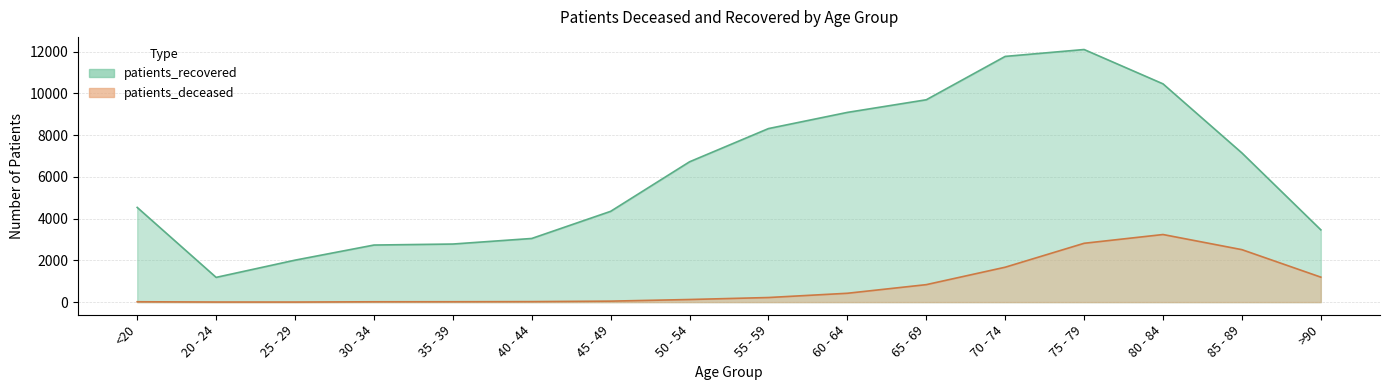

What is the difference between the maximum and minimum values in the patients_recovered series?

10915